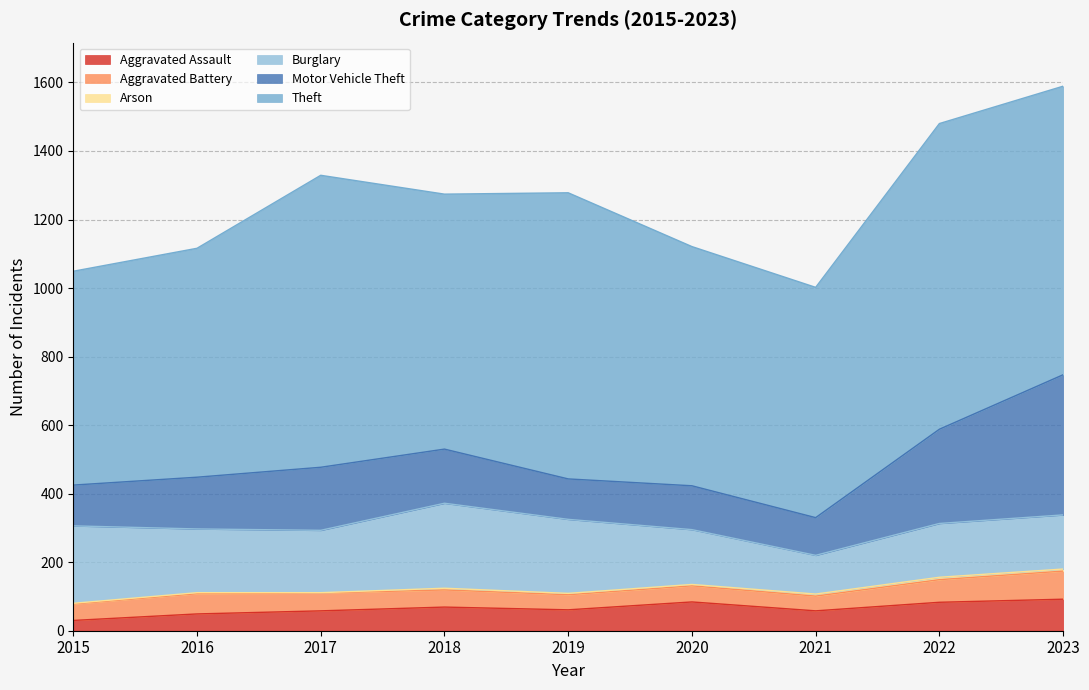

At 2017, list the series in order from largest to smallest.

Theft, Motor Vehicle Theft, Burglary, Aggravated Assault, Aggravated Battery, Arson